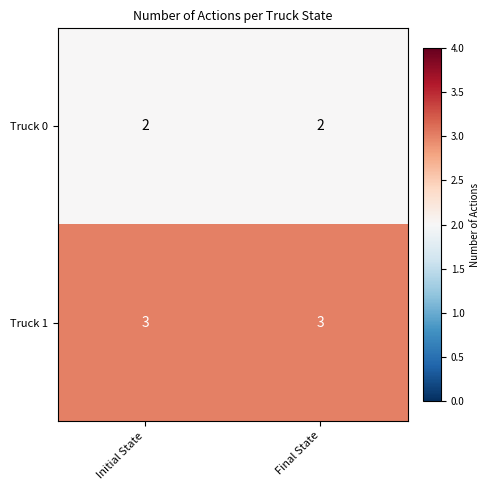

What is the spread (max minus min) of values at Final State?

1